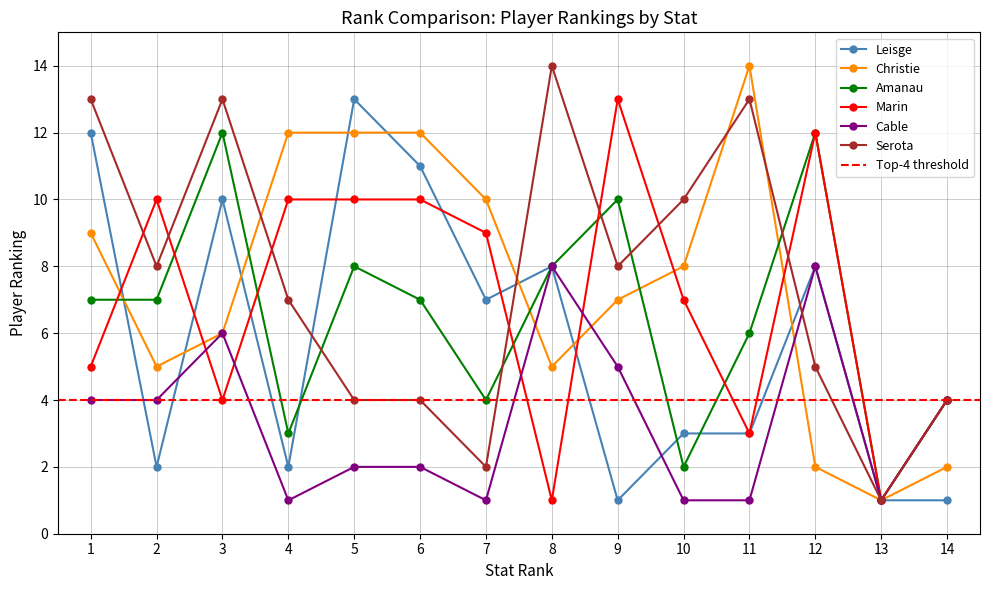

What is the value of the Cable point at the 4th from the left?

1